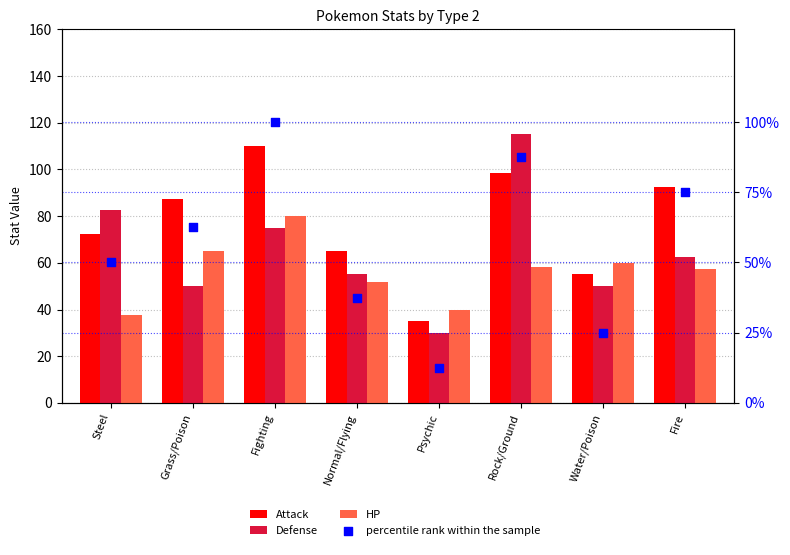

At which category is the sum across all series the highest?

Fighting